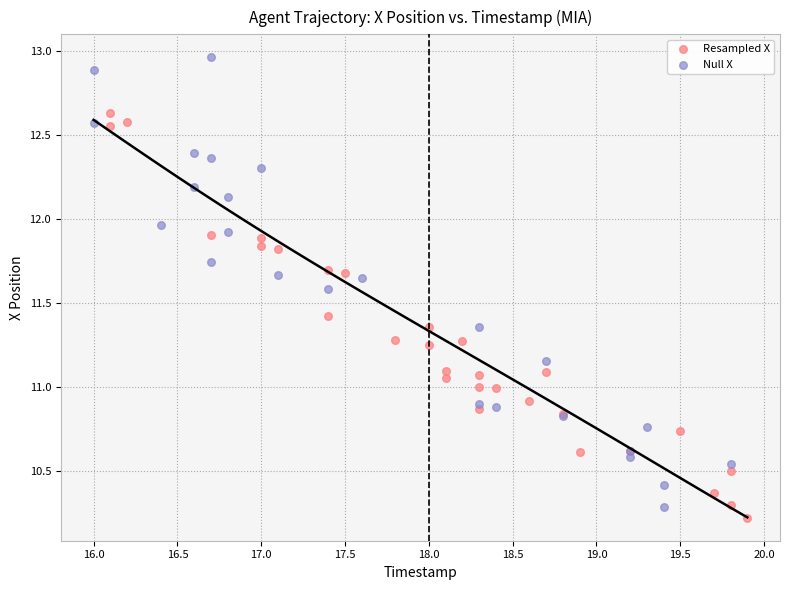

Which series reaches the maximum Y coordinate?

Null X